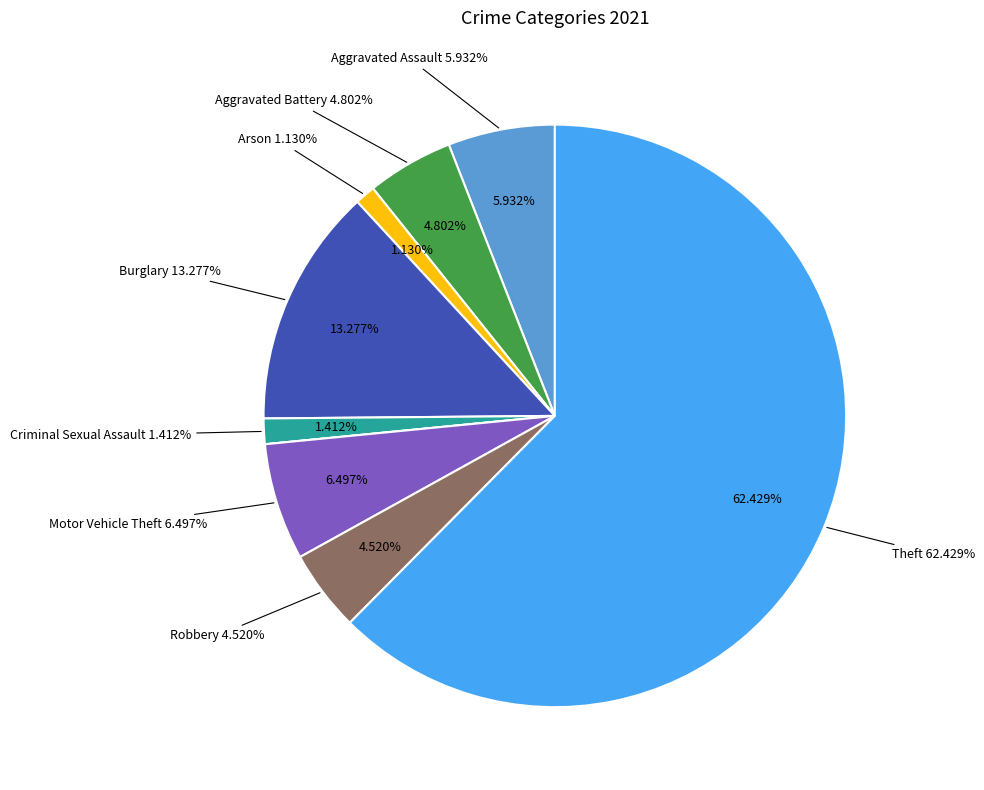

To the nearest percent, what percentage of the pie is Arson?

1%